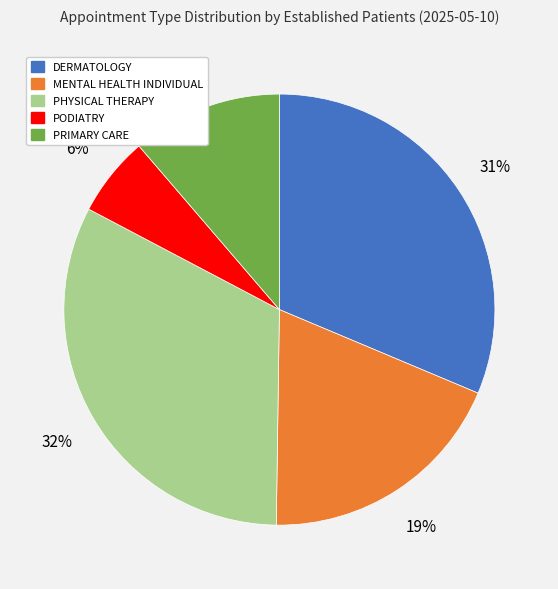

Does any single category account for the majority?

No